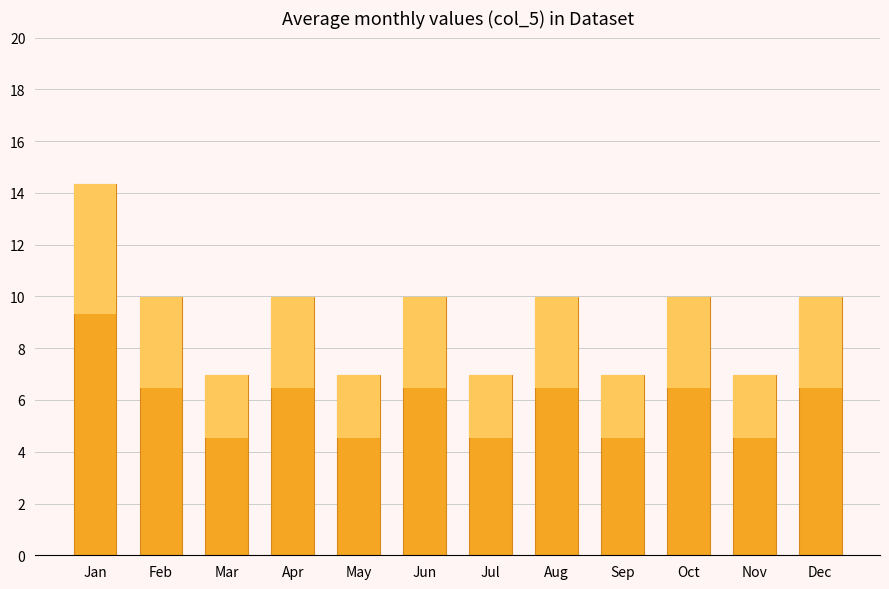

Reading left to right, transcribe all the data shown in this chart.

14.3	10.0	7.0	10.0	7.0	10.0	7.0	10.0	7.0	10.0	7.0	10.0